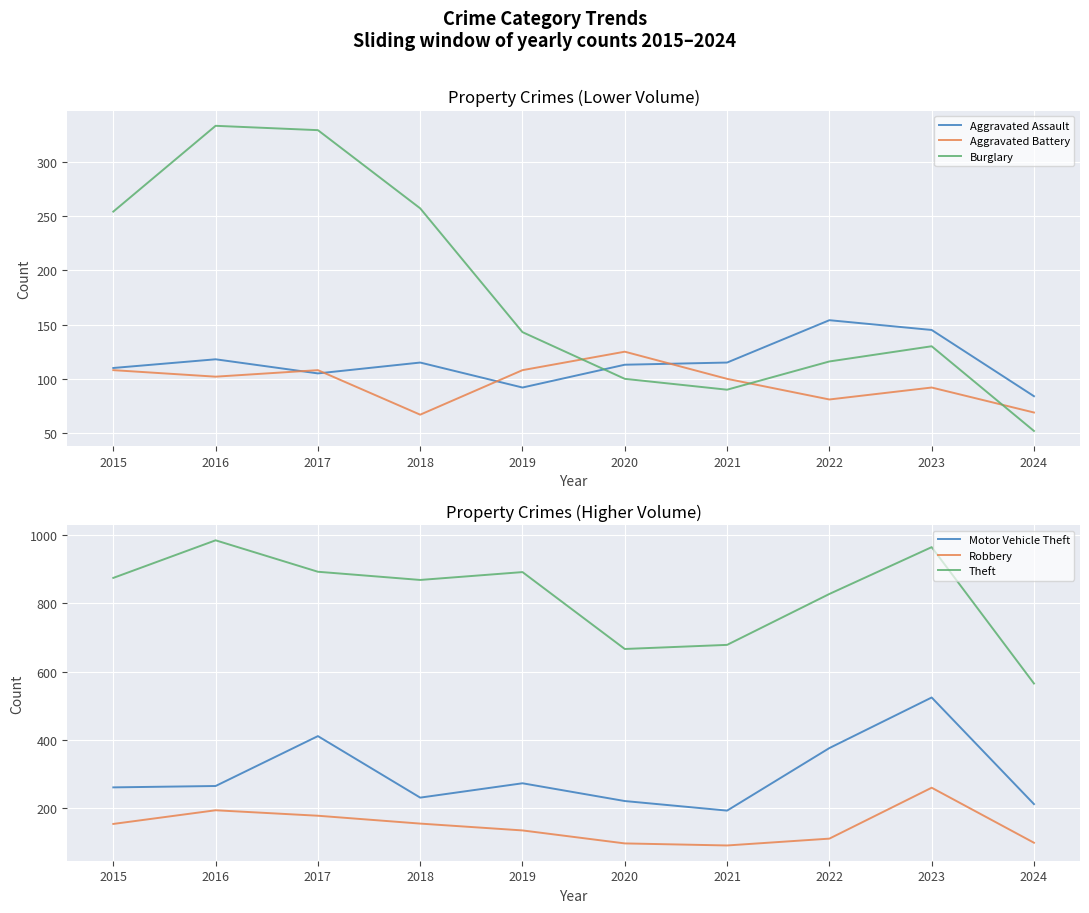

True or false: Motor Vehicle Theft and Robbery intersect in this chart.

False